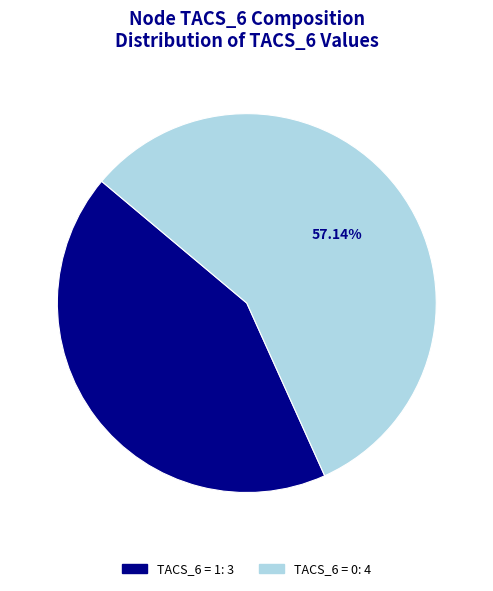

Does any single category account for the majority?

Yes